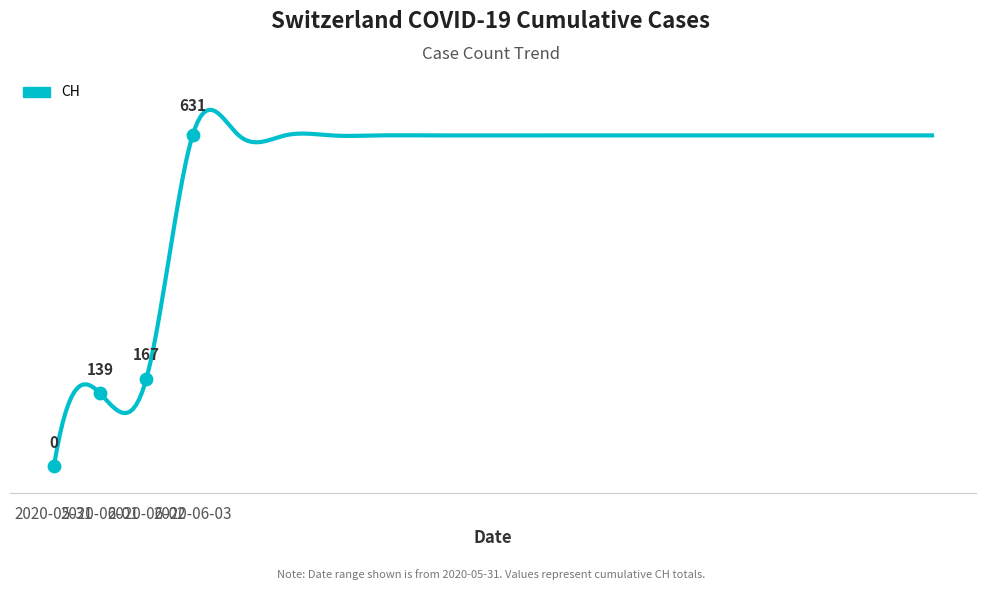

What is the change in value from 2020-06-01 to 2020-06-19?

+492